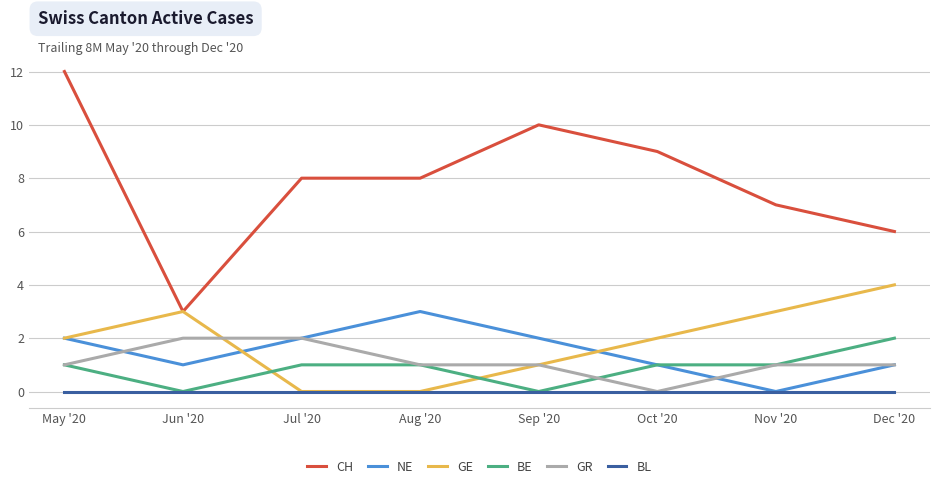

Where is the first local minimum for BE?

Jun '20